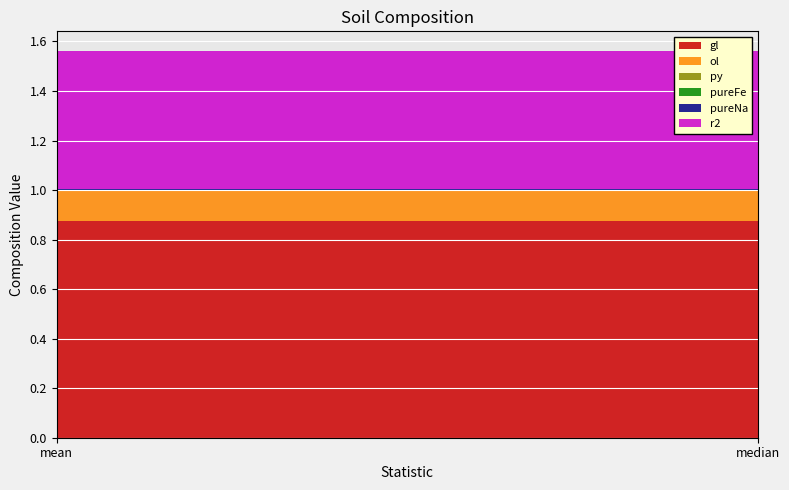

Reading right to left, list all the values displayed in this chart.

gl: median=0.9	mean=0.9
ol: median=0.1	mean=0.1
py: median=0.0	mean=0.0
pureFe: median=0.0	mean=0.0
pureNa: median=0.0	mean=0.0
r2: median=0.6	mean=0.6